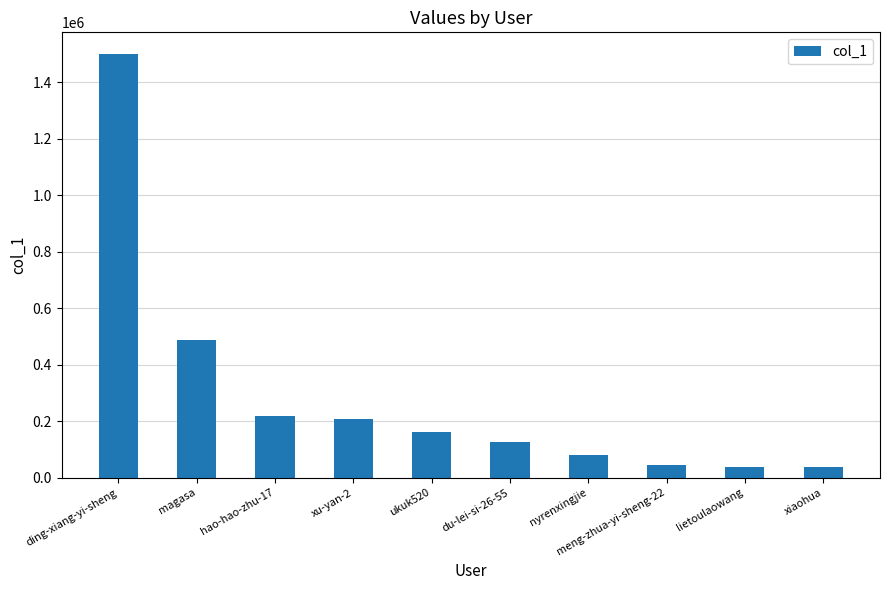

At which label is the value closest to 769373?

magasa